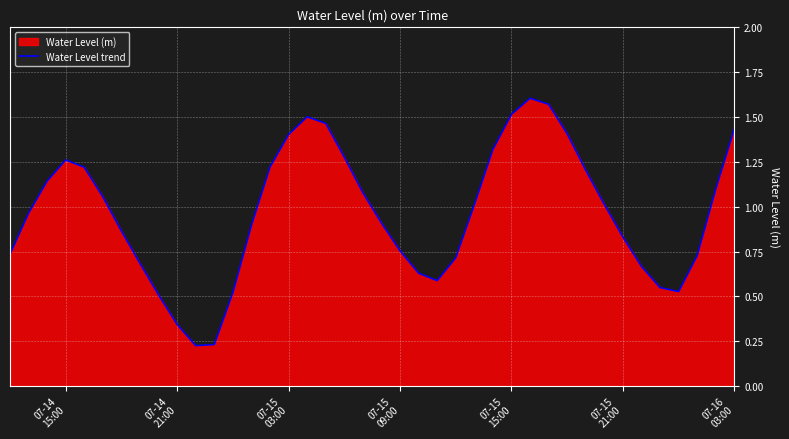

Does the chart display data point markers on the line(s)?

No